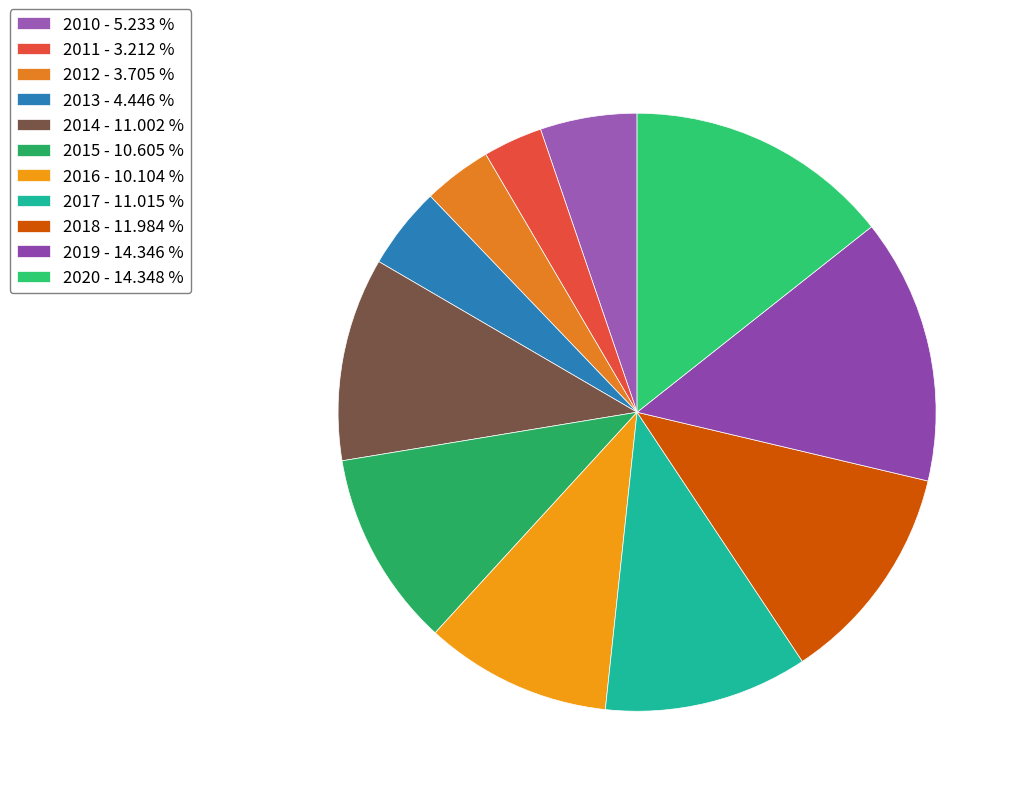

How many segments does this pie chart have?

11